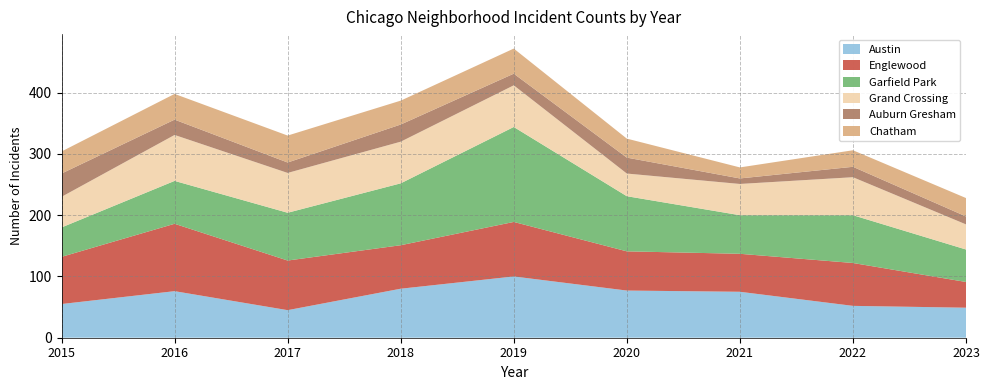

Reading left to right, extract all data points from this chart.

Austin: 55	76	45	80	100	77	75	52	49
Englewood: 77	110	81	71	89	64	62	70	42
Garfield Park: 48	70	78	101	155	90	63	78	53
Grand Crossing: 50	75	65	68	68	37	51	62	41
Auburn Gresham: 38	25	17	28	19	26	9	17	13
Chatham: 36	42	44	39	41	31	18	27	30